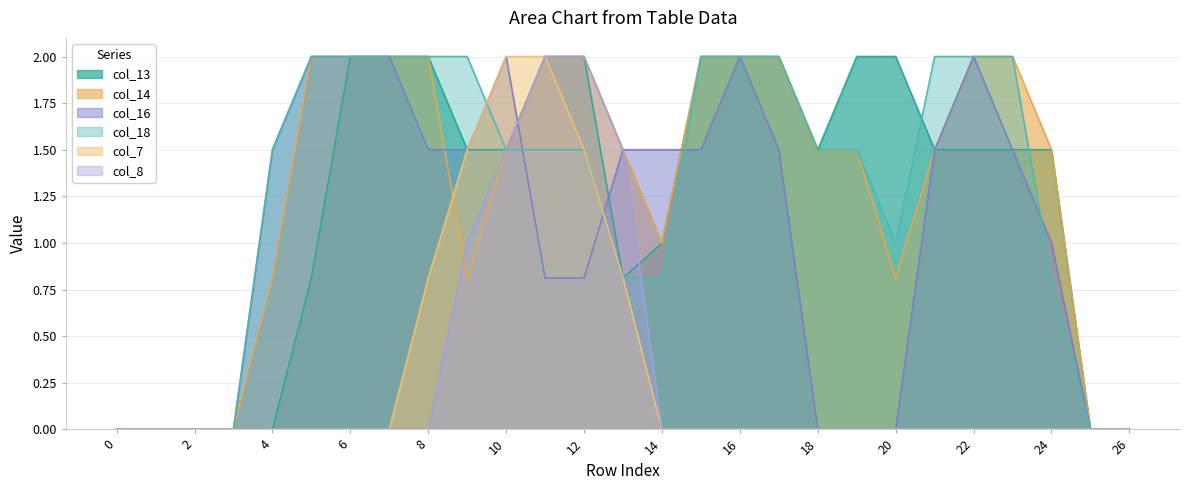

Is it true that col_16 equals 0.0 at 3?

True